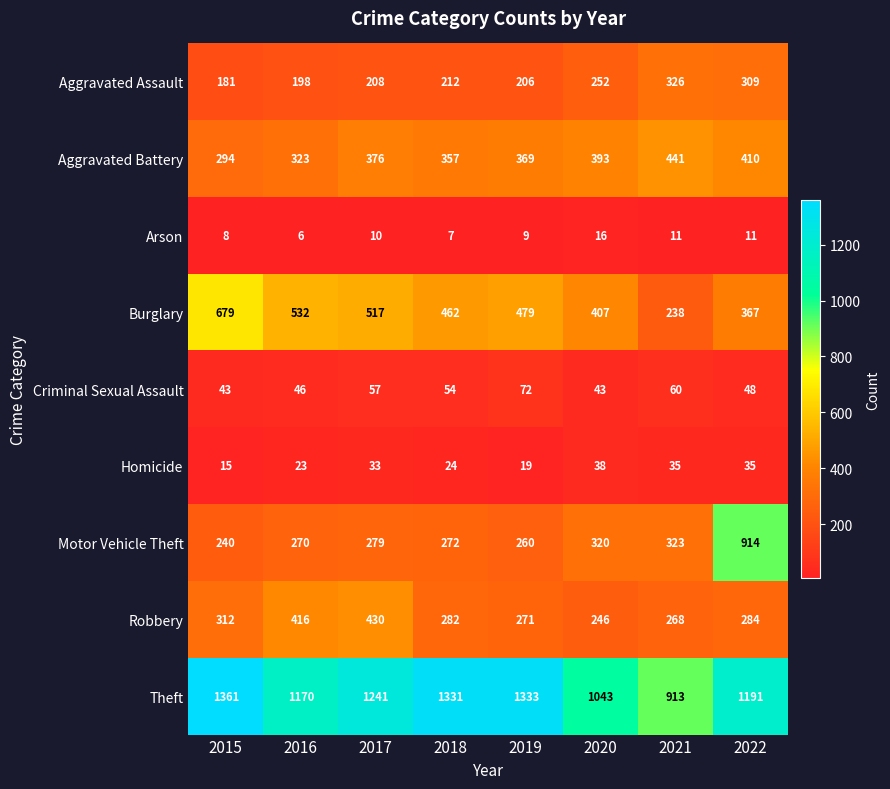

At which category is the sum across all series the highest?

2022